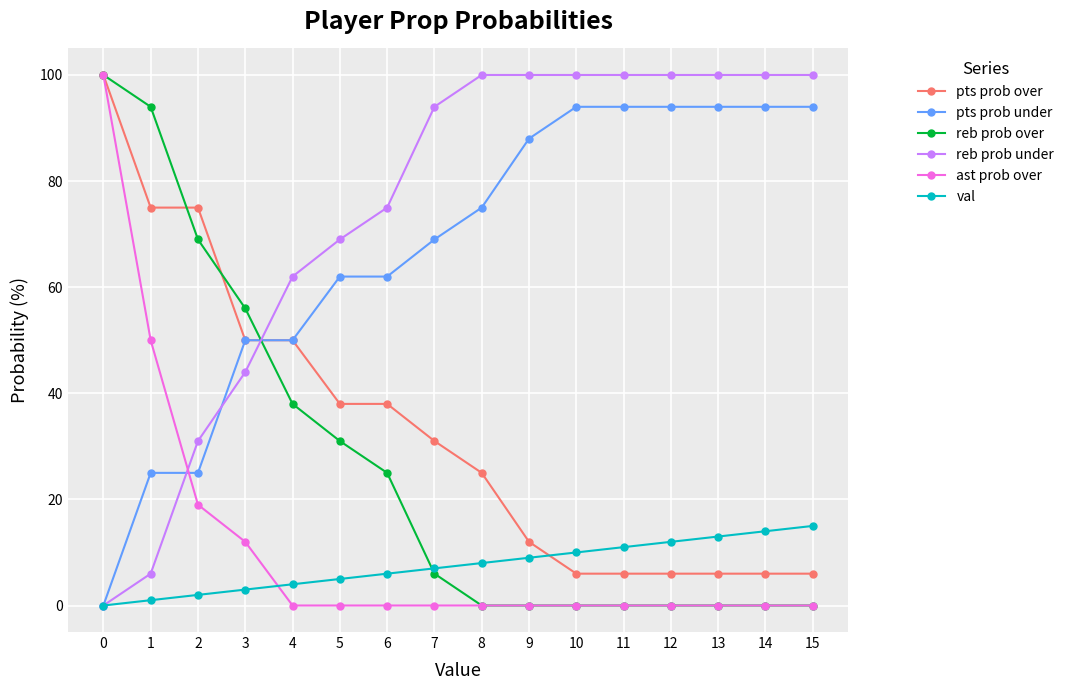

What are all the series names shown in the legend?

pts prob over, pts prob under, reb prob over, reb prob under, ast prob over, val